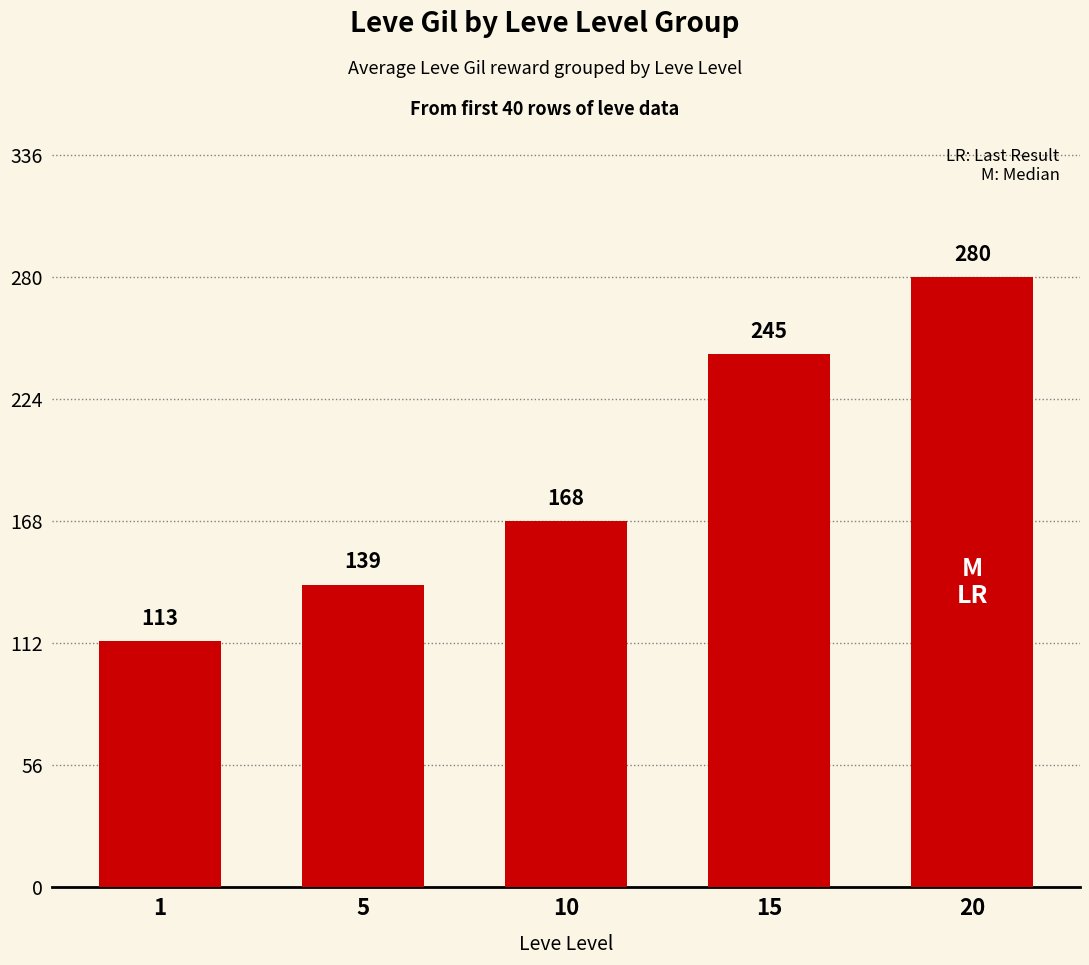

Reading right to left, what are all the values shown in this chart?

280	245	168	139	113